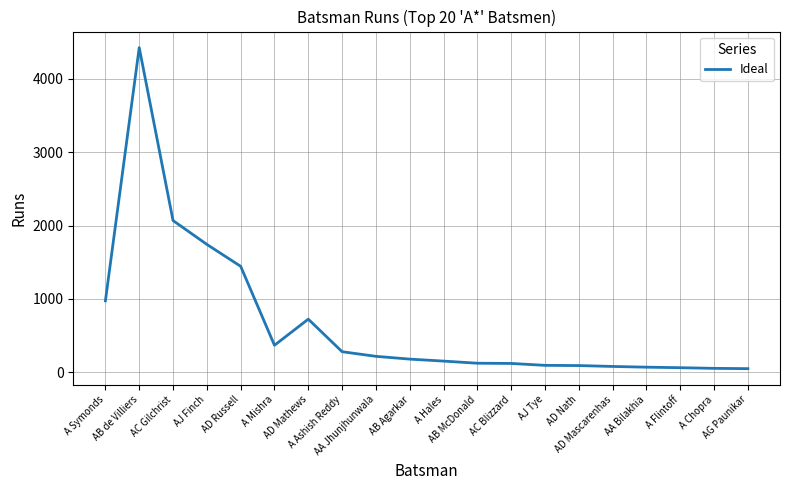

True or false: the data shows 4428 at AB de Villiers.

True